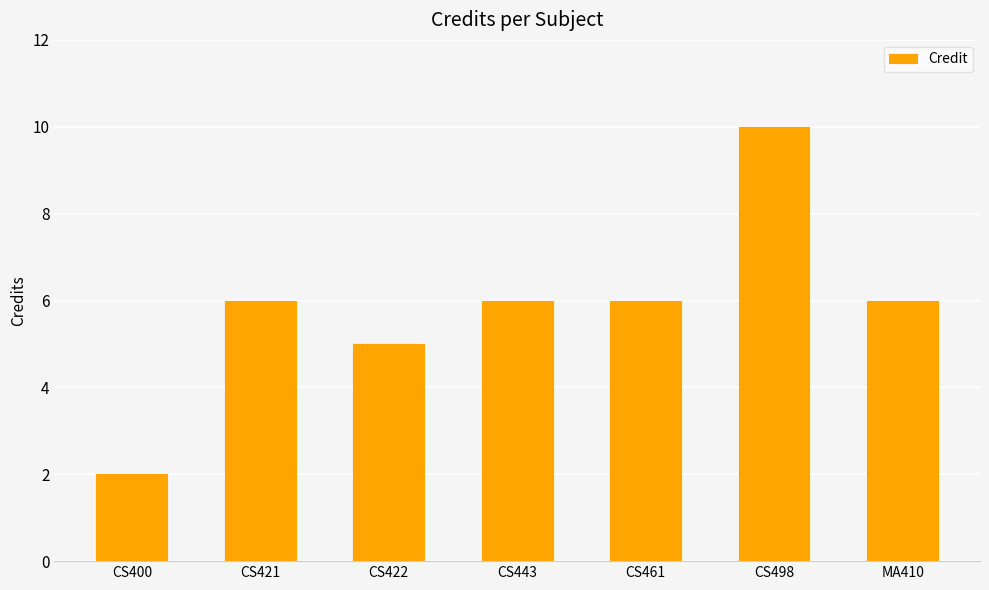

What is the smallest value displayed?

2